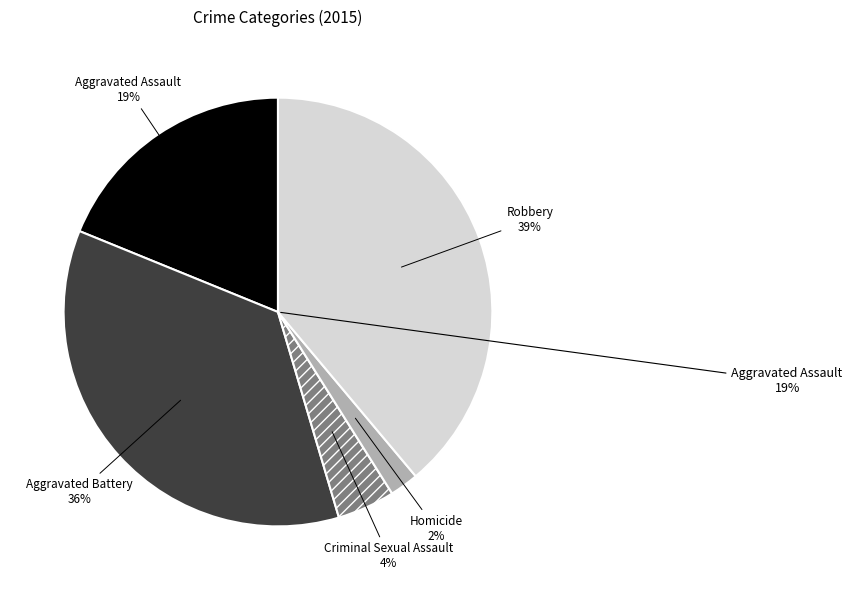

To the nearest percent, what is the combined percentage of Criminal Sexual Assault and Robbery?

43%